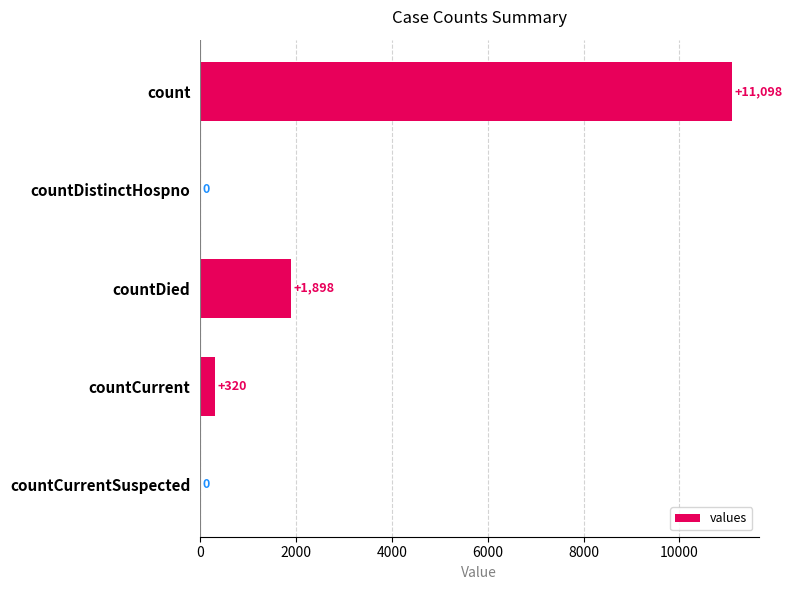

What is the maximum value shown in the chart?

11098